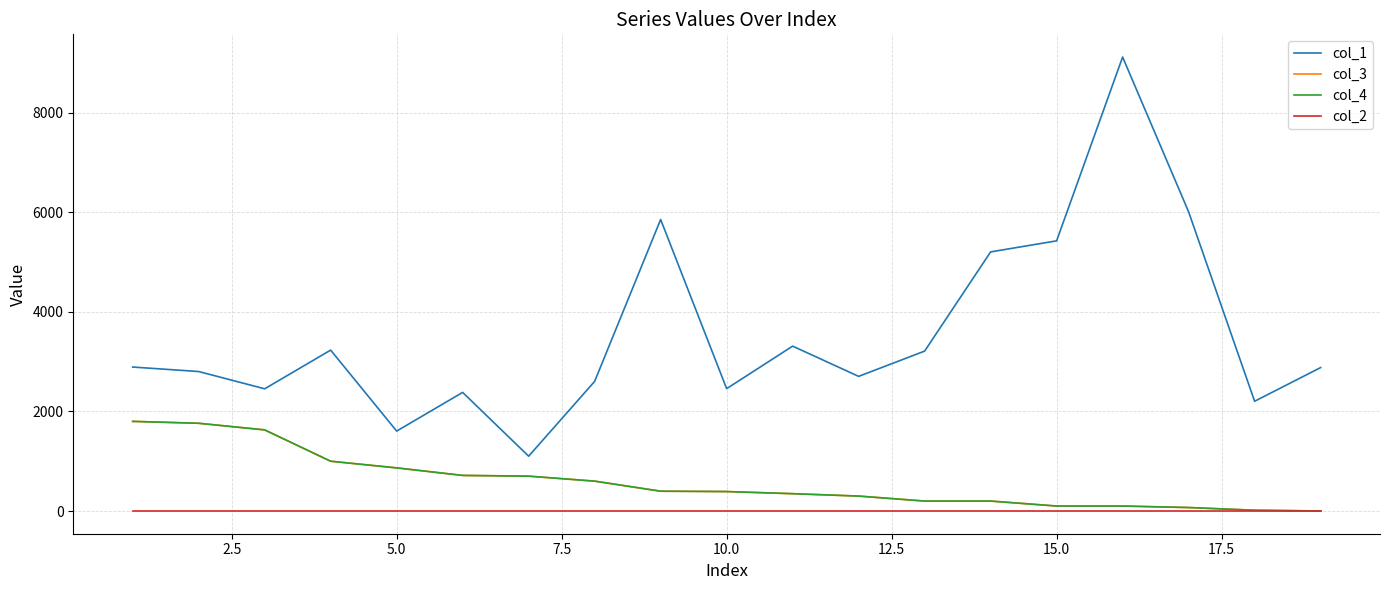

List the series in order of their peak value, lowest first.

col_2, col_3, col_4, col_1